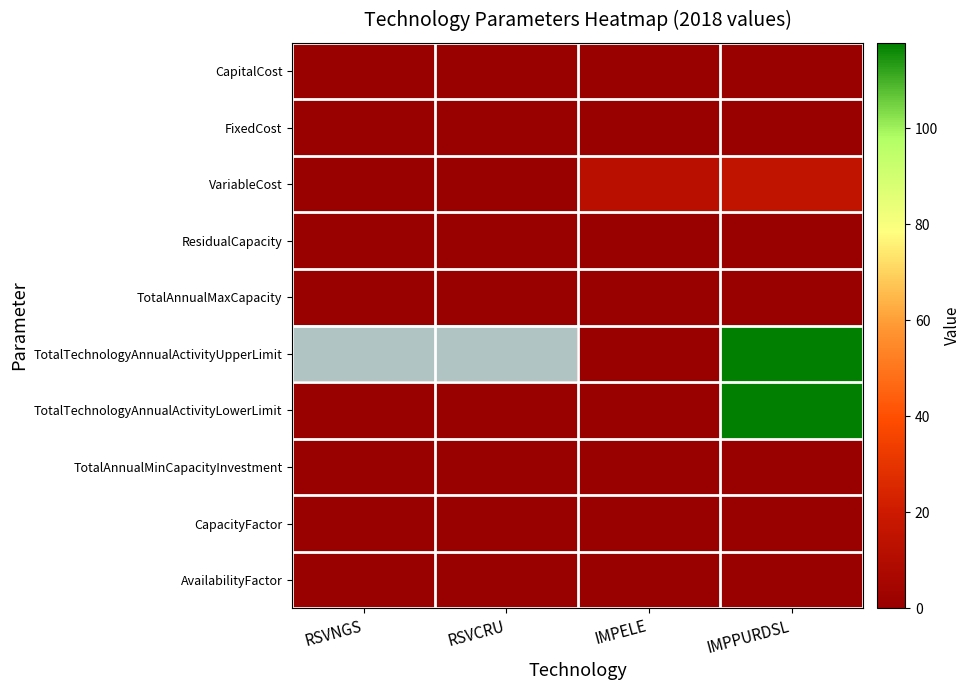

Is the value of AvailabilityFactor at IMPPURDSL greater than the value of FixedCost at IMPPURDSL?

No